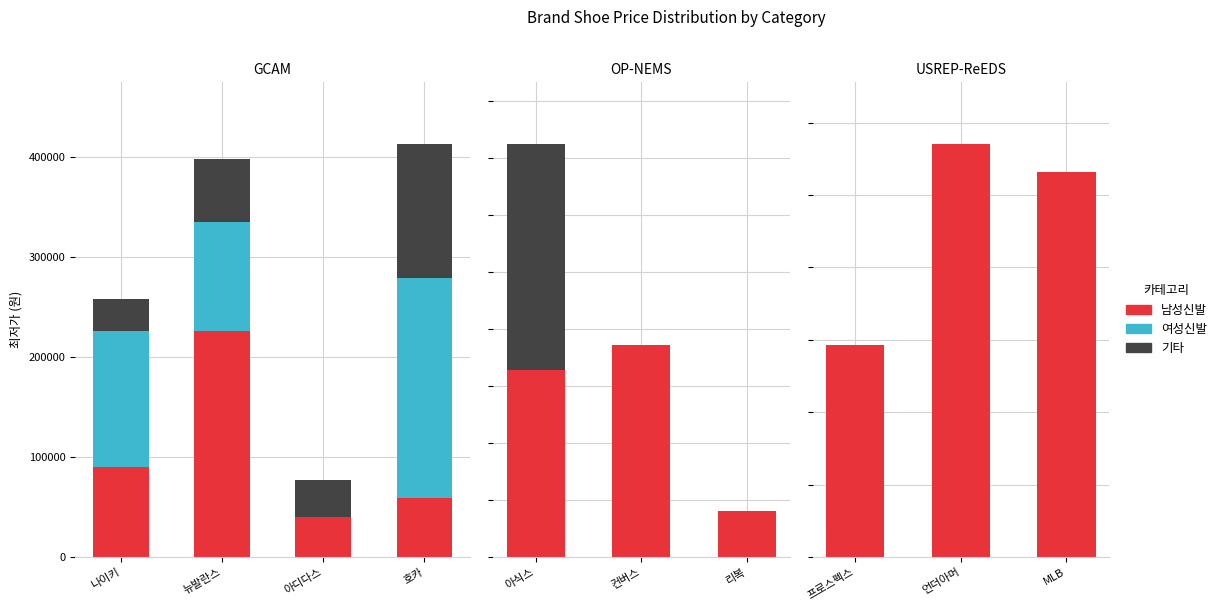

List the series in order of their peak value, highest first.

남성신발, 여성신발, 기타